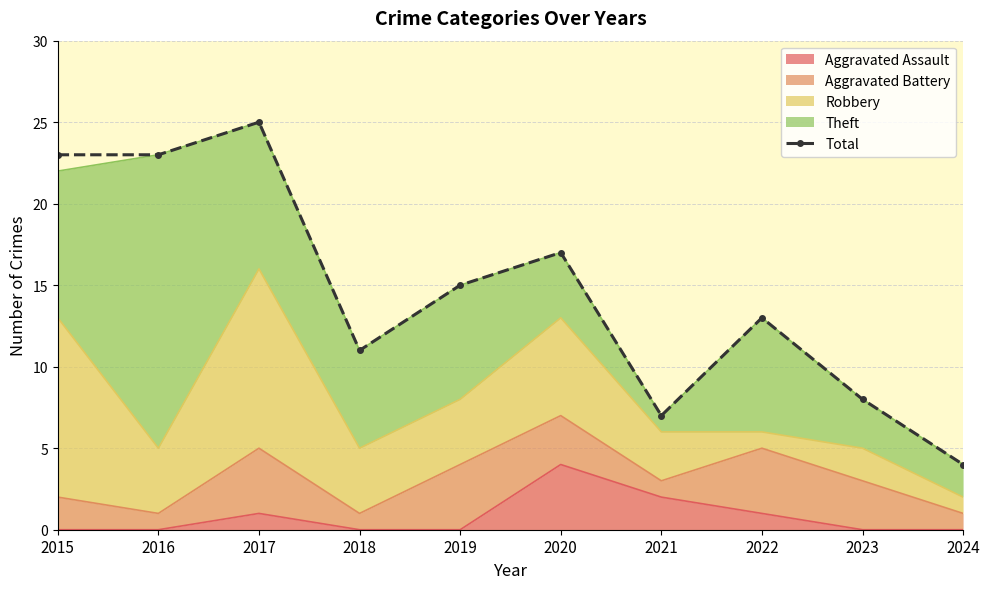

Reading right to left, extract all data points from this chart.

4	8	13	7	17	15	11	25	23	23